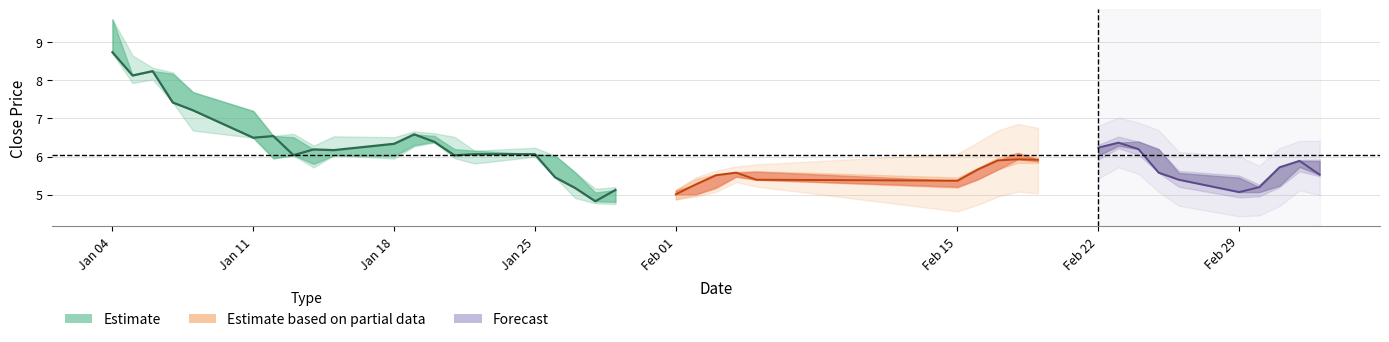

True or false: low and close cross at least once.

False